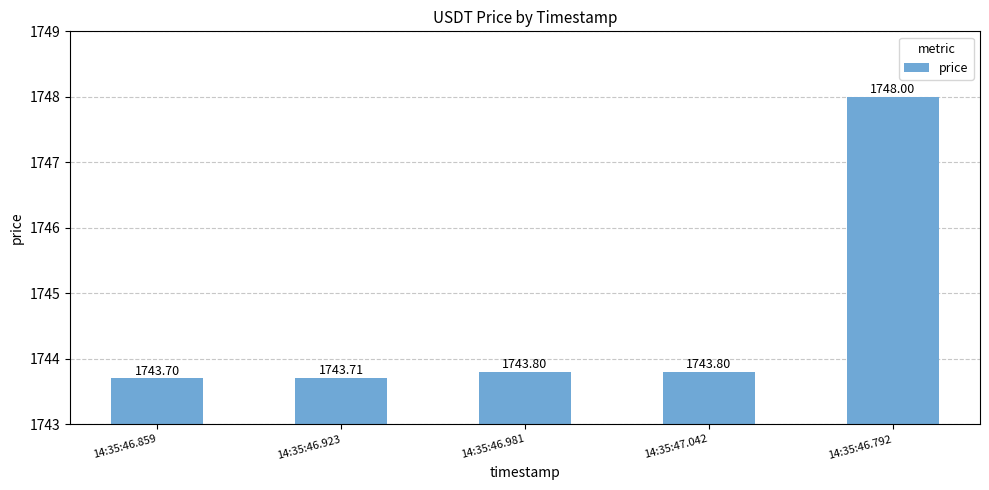

What is the difference between the maximum and minimum values?

4.3